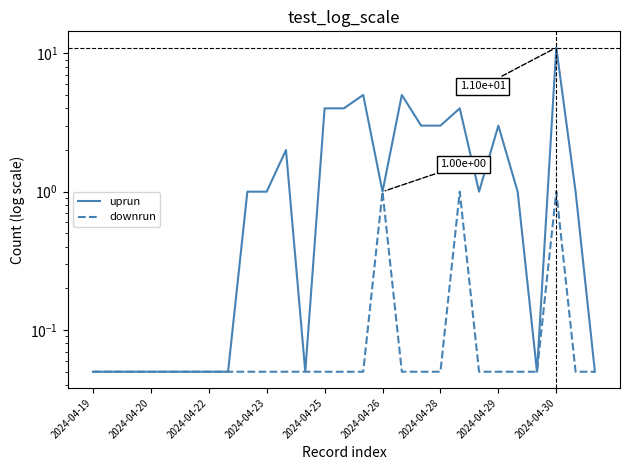

At which category is the sum across all series the highest?

2024-04-30